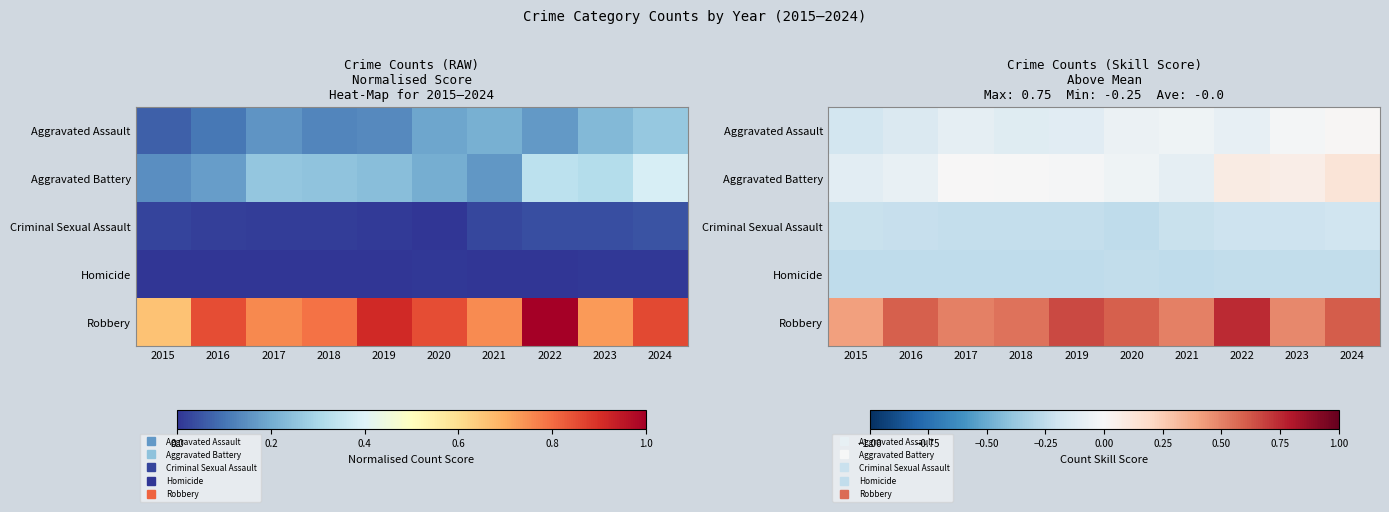

True or false: Criminal Sexual Assault has a value of -0.3 at 2015.

False